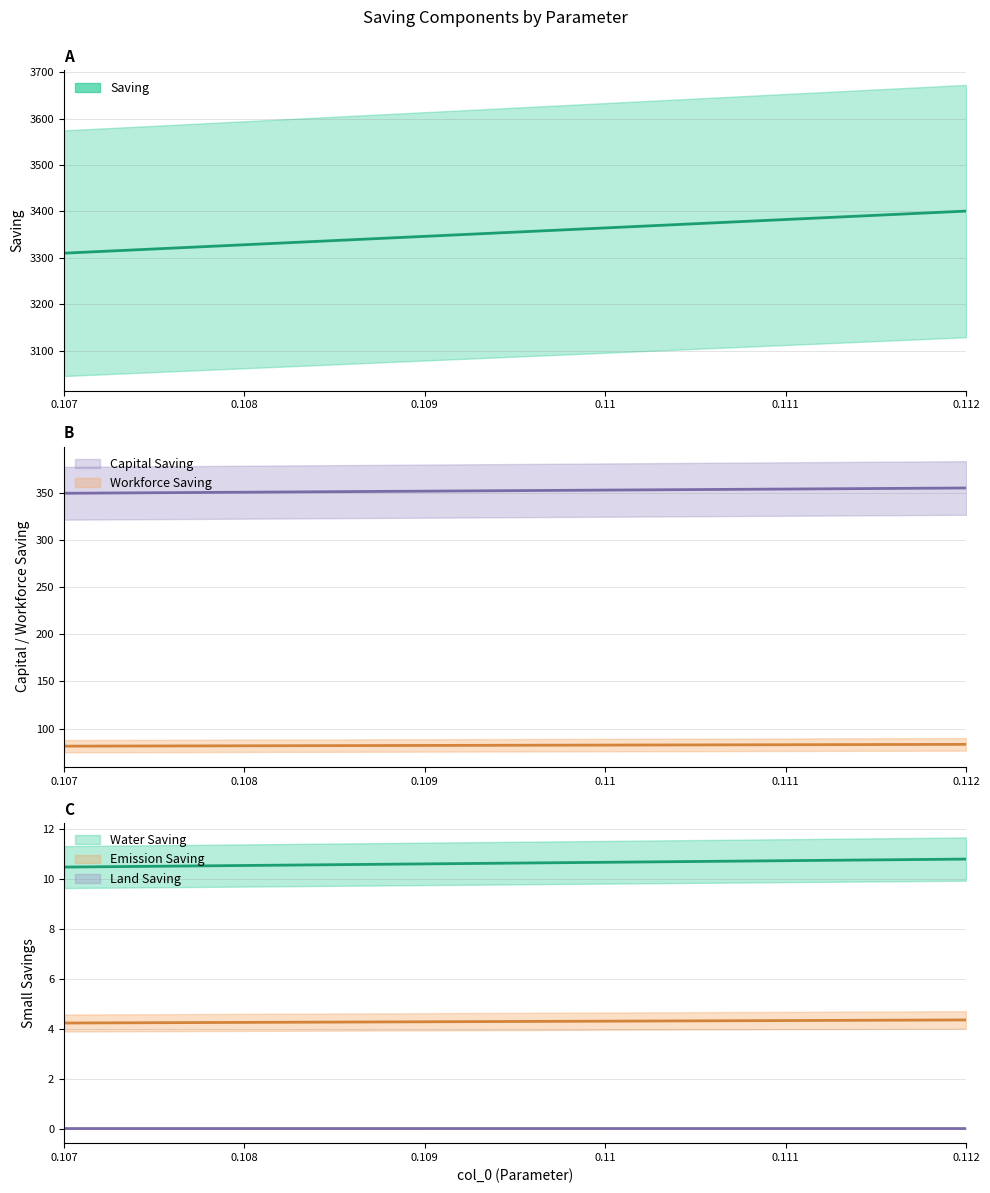

Which has a higher value, 0.112 or 0.108?

0.112